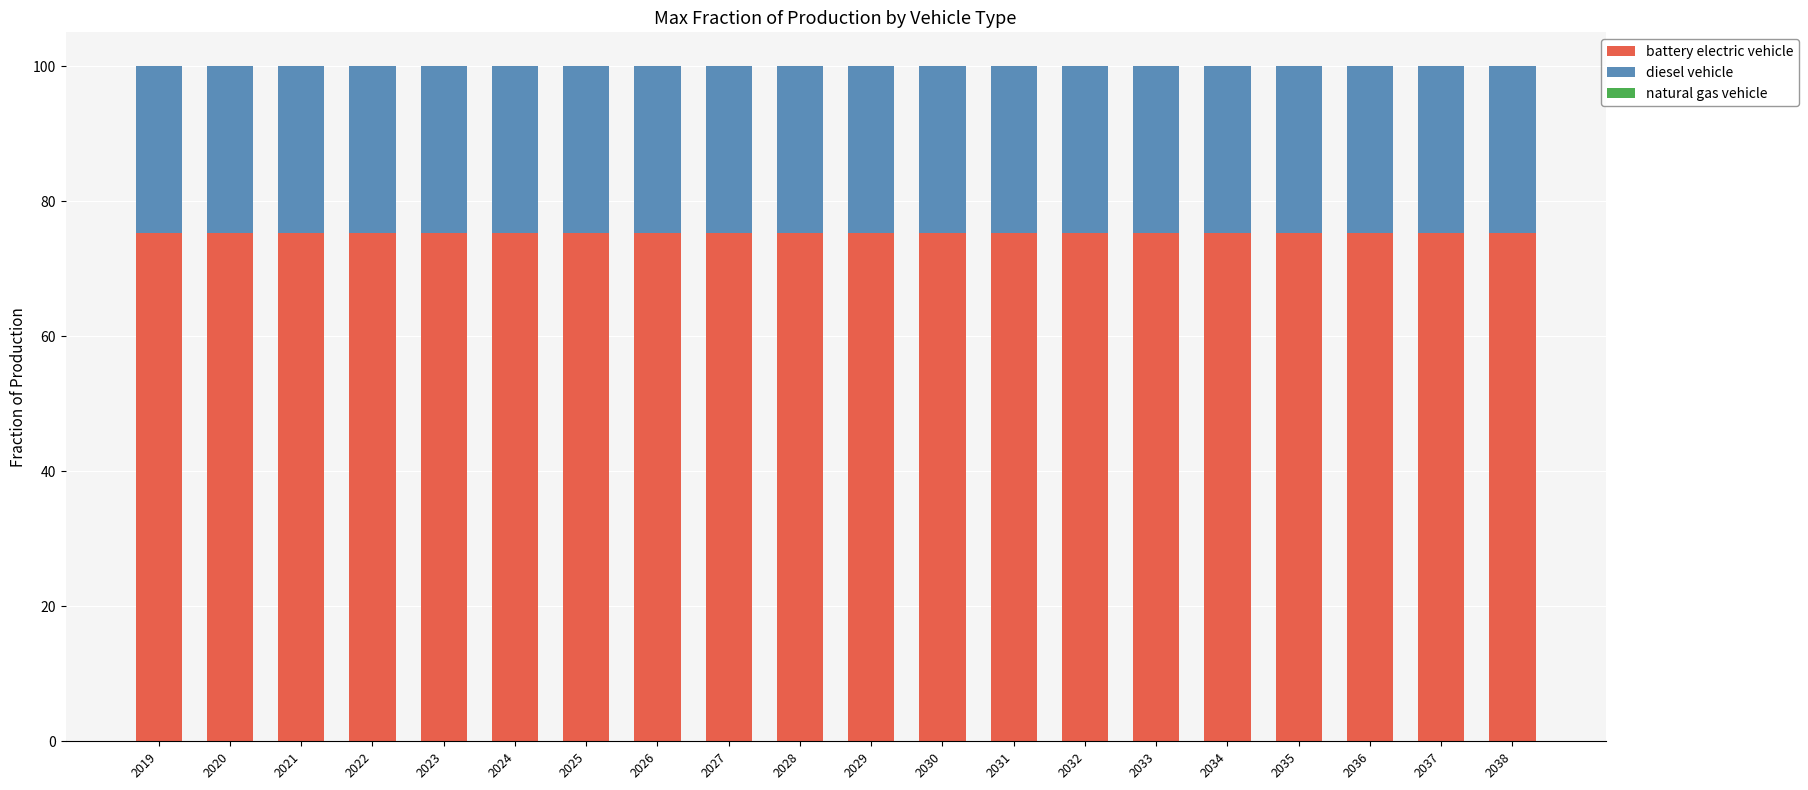

True or false: battery electric vehicle has a value of 75.2 at 2038.

True